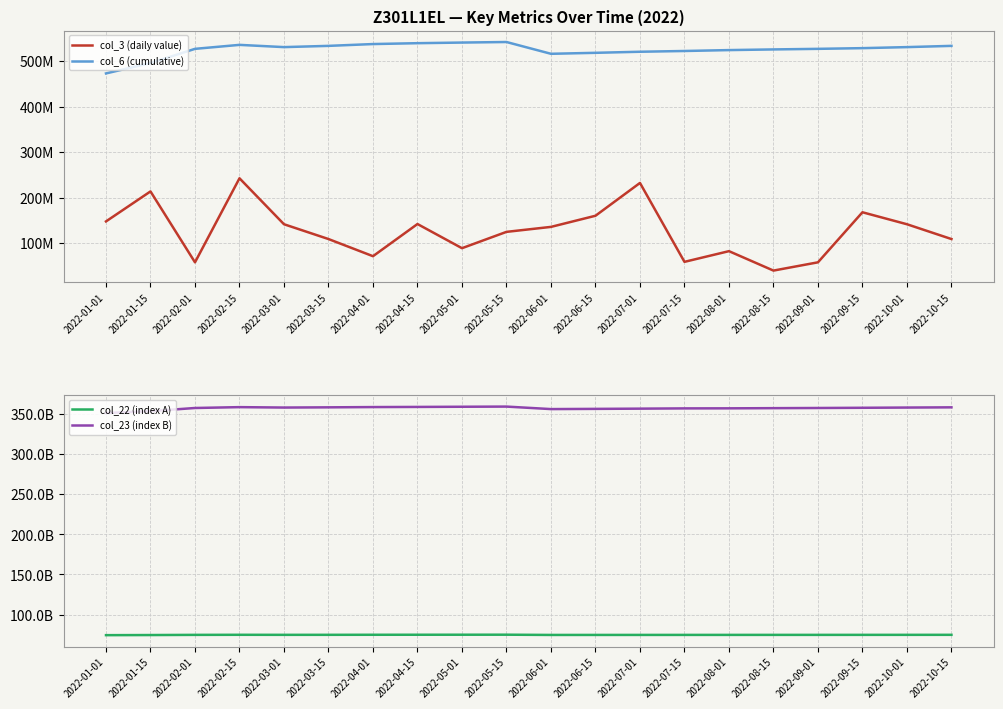

Reading left to right, what are all the values shown in this chart?

col_3 (daily value): 147787496	213689832	57940792	242533032	141582056	109071312	71394192	142063224	88978360	124830456	135770560	160219488	232305832	58977432	82457040	39784312	57940792	167887216	141582056	109071312
col_6 (cumulative): 472878113	495623554	526853705	535591454	530666165	533394026	537381955	539291912	540663538	541866418	515985707	518127643	520486537	522145579	524124219	525586476	526853705	528395664	530666165	533394026
col_22 (index A): 74259970664	74400991976	74619264424	74713282640	74656474624	74681829536	74743030768	74774597032	74800224248	74837585656	74529556144	74542801512	74556255016	74578001728	74594639848	74607174392	74619264424	74633690952	74656474624	74681829536
col_23 (index B): 351102609226	353359496965	357345193822	358408607130	357892105310	358155193664	358486258090	358661365837	358892794013	359096576729	355976795829	356233652678	356527227293	356841689896	356917698281	357138071562	357345193822	357606248353	357892105310	358155193664